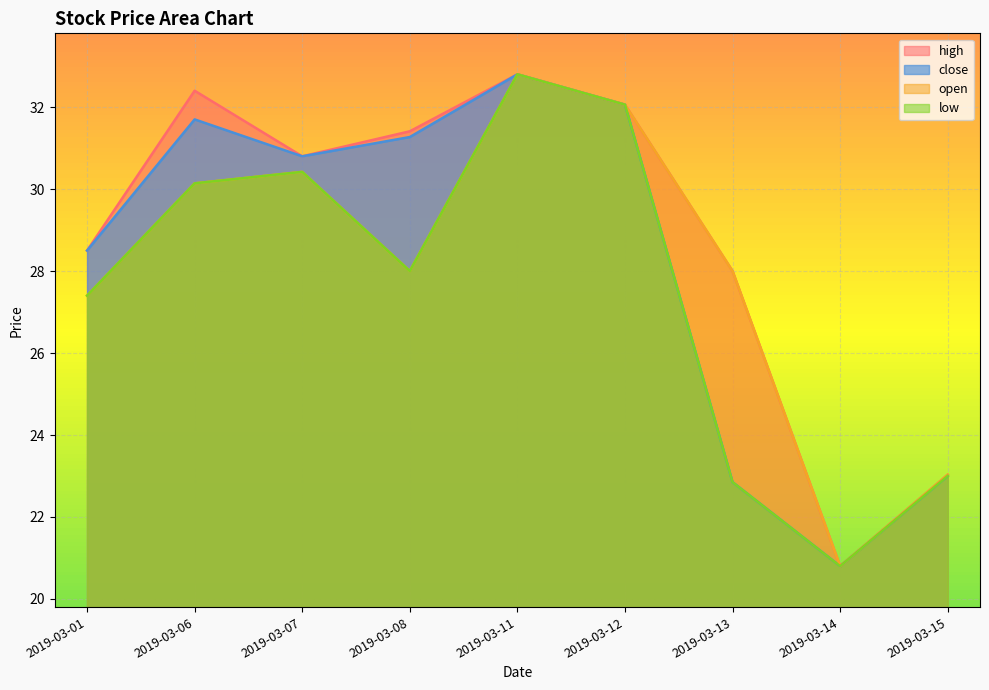

Reading left to right, extract all data points from this chart.

close: 28.5	31.7	30.8	31.3	32.8	32.1	22.9	20.8	23.0
high: 28.5	32.4	30.8	31.4	32.8	32.1	28.0	20.8	23.0
low: 27.4	30.1	30.4	28.0	32.8	32.1	22.9	20.8	23.0
open: 27.4	30.1	30.4	28.0	32.8	32.1	28.0	20.8	23.0